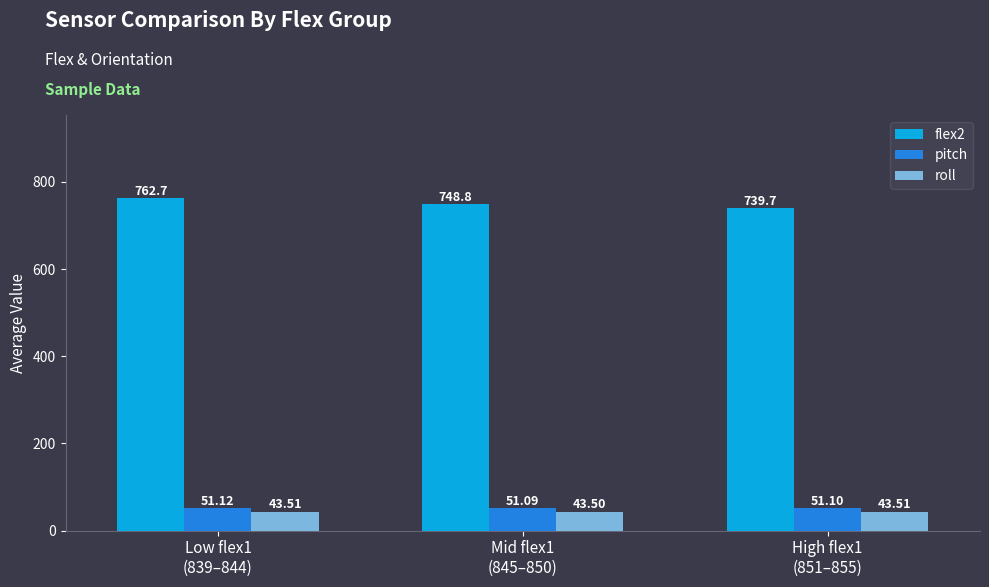

List the series in order of their peak value, lowest first.

roll, pitch, flex2